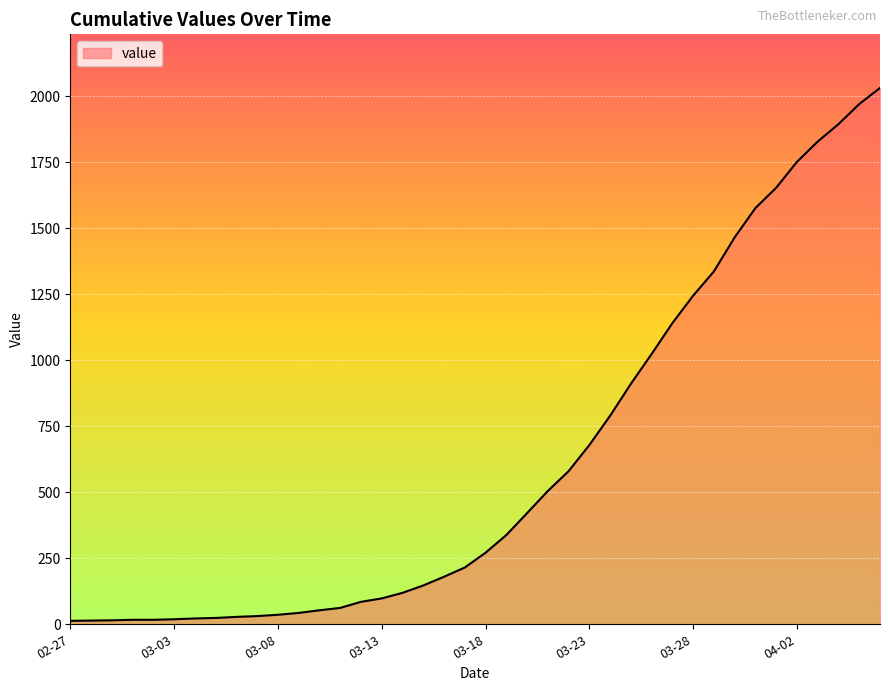

What is the difference between the second highest and second lowest values?

1957